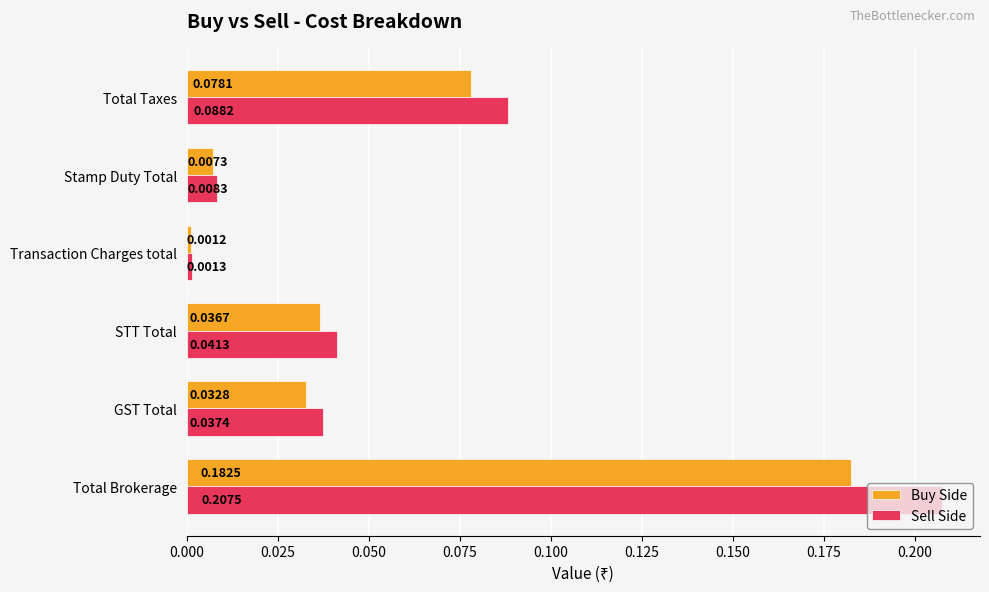

List the series in order of their peak value, highest first.

Sell Side, Buy Side